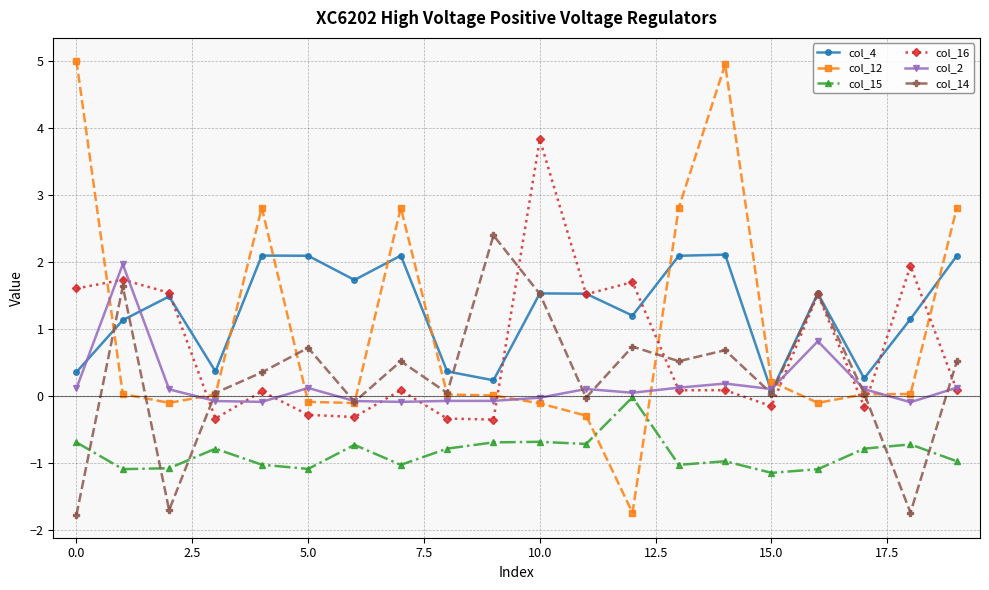

What is the maximum value shown in the chart?

5.0